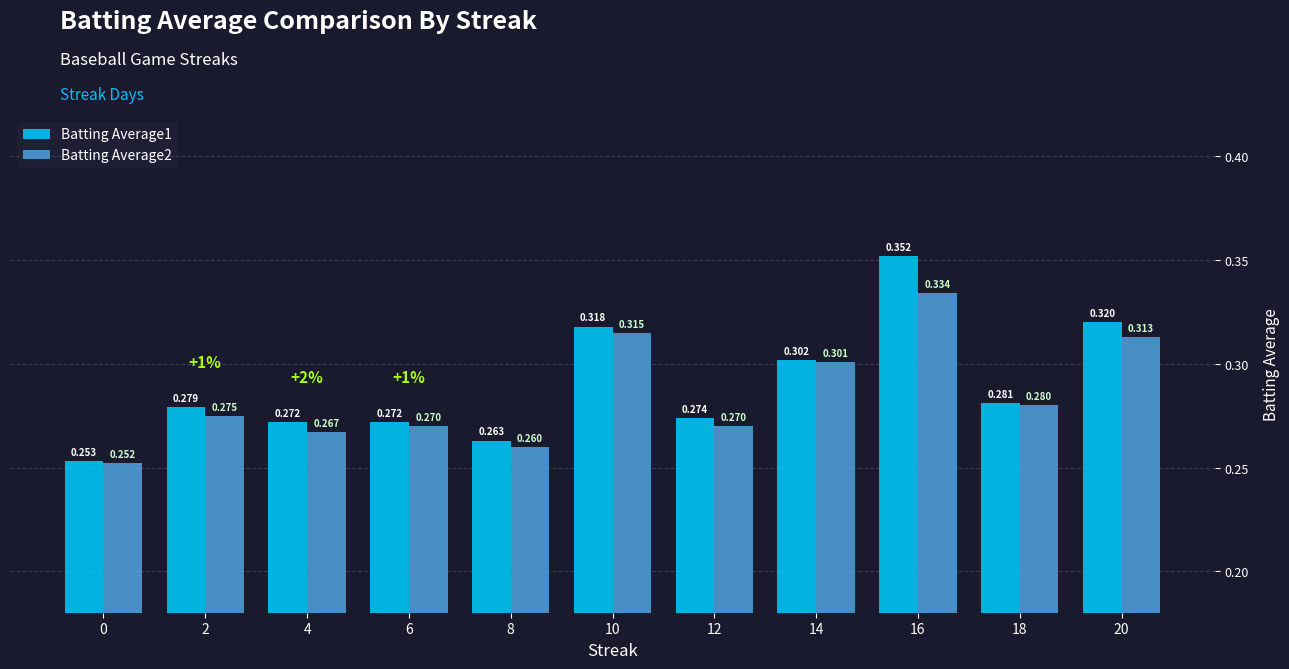

Is the value of Batting Average1 at 0 greater than the value of Batting Average2 at 0?

Yes